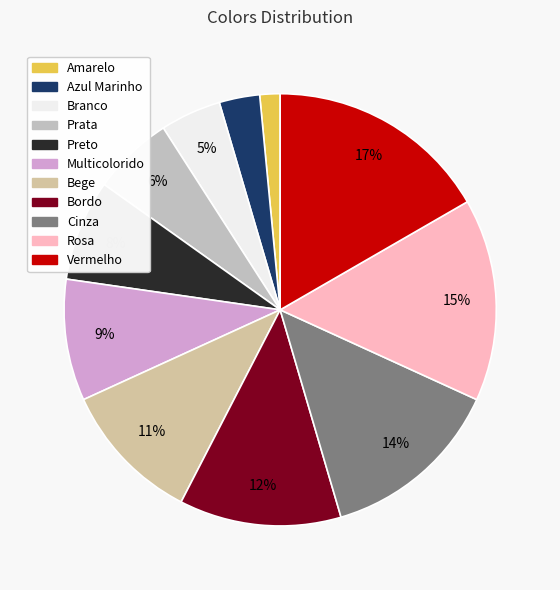

To the nearest percent, what portion does Cinza represent?

14%